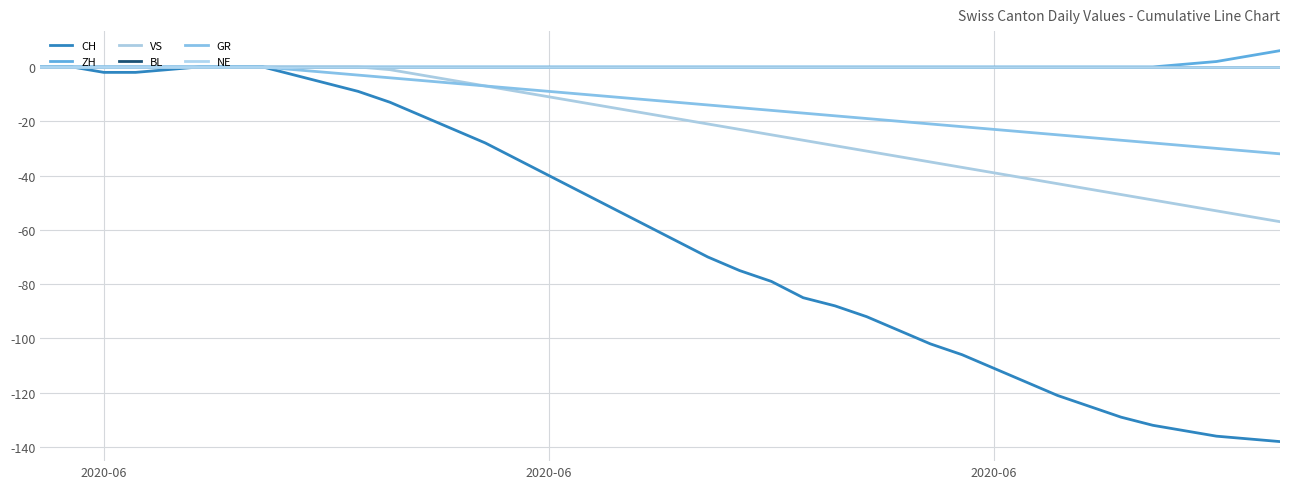

True or false: BL and ZH cross at least once.

False